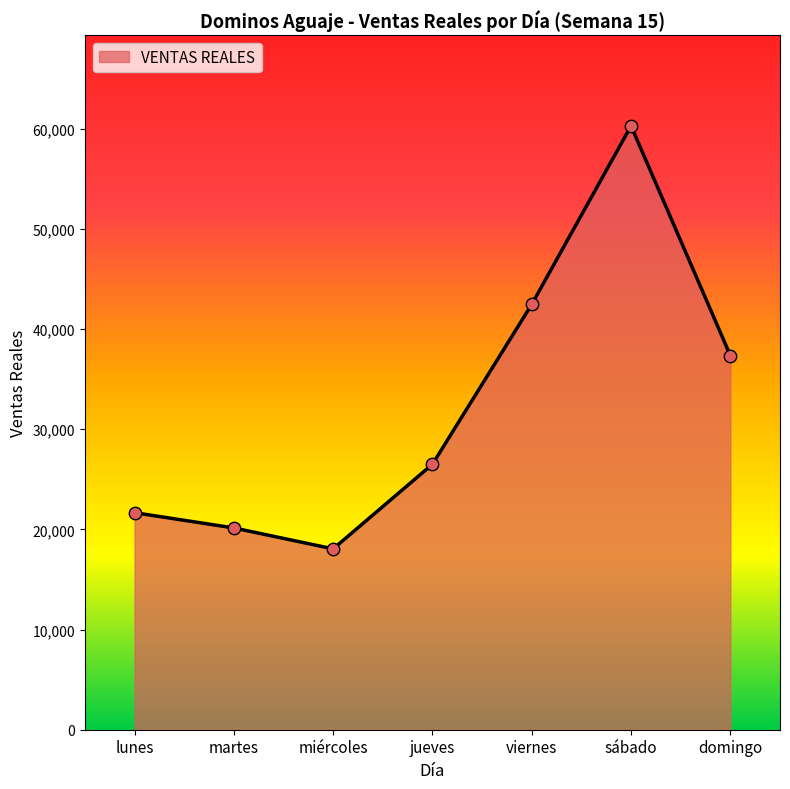

Approximately how many times larger is the value at domingo compared to viernes?

0.9